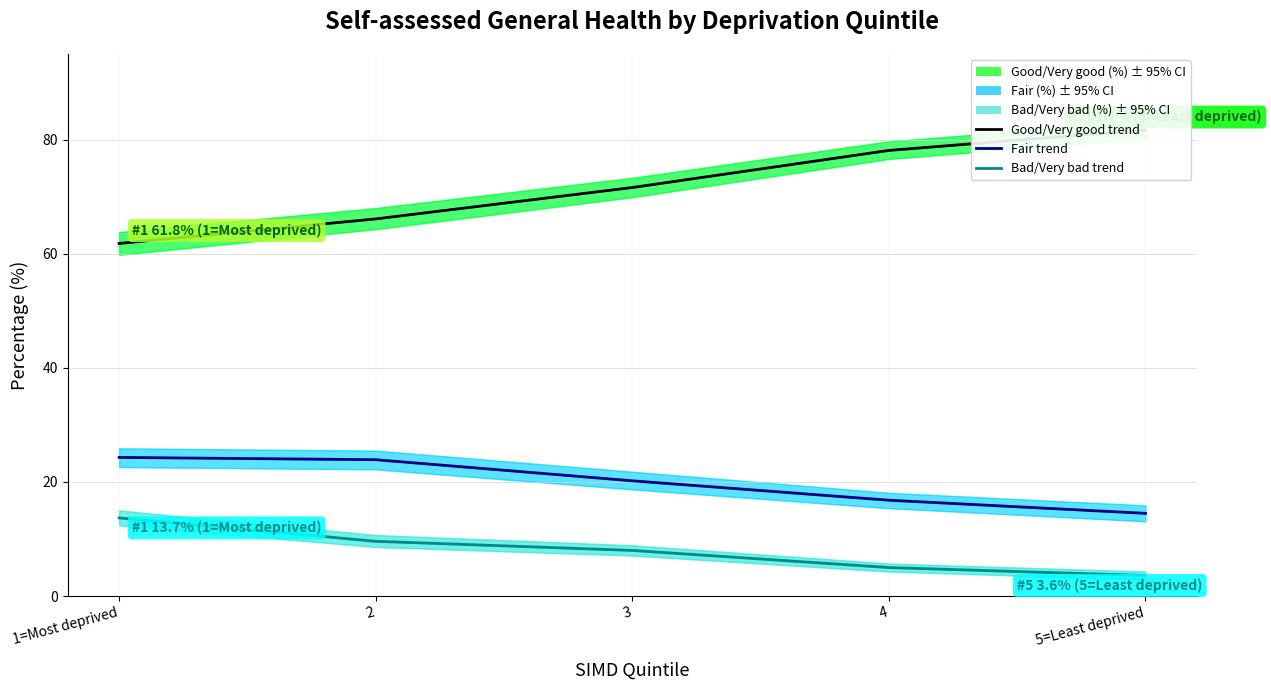

Where does the Good/Very good (%) series first go above 71?

3